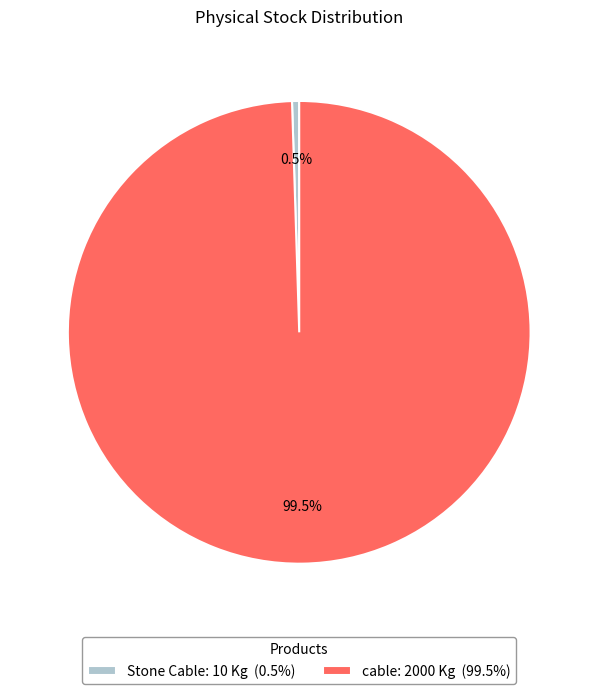

Which has a higher value, cable or Stone Cable?

cable